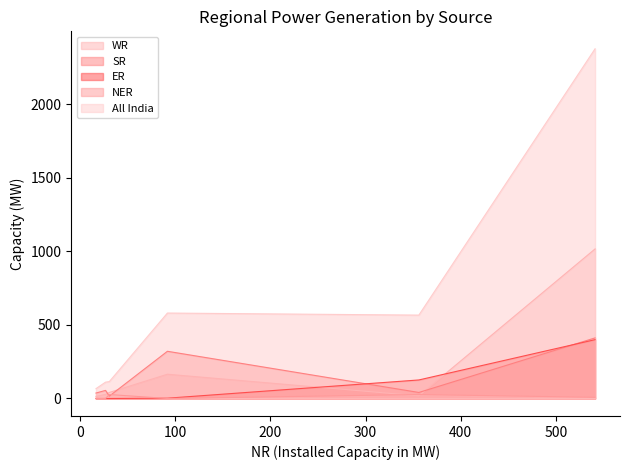

True or false: NER has more than 0 points higher than both neighbors.

True